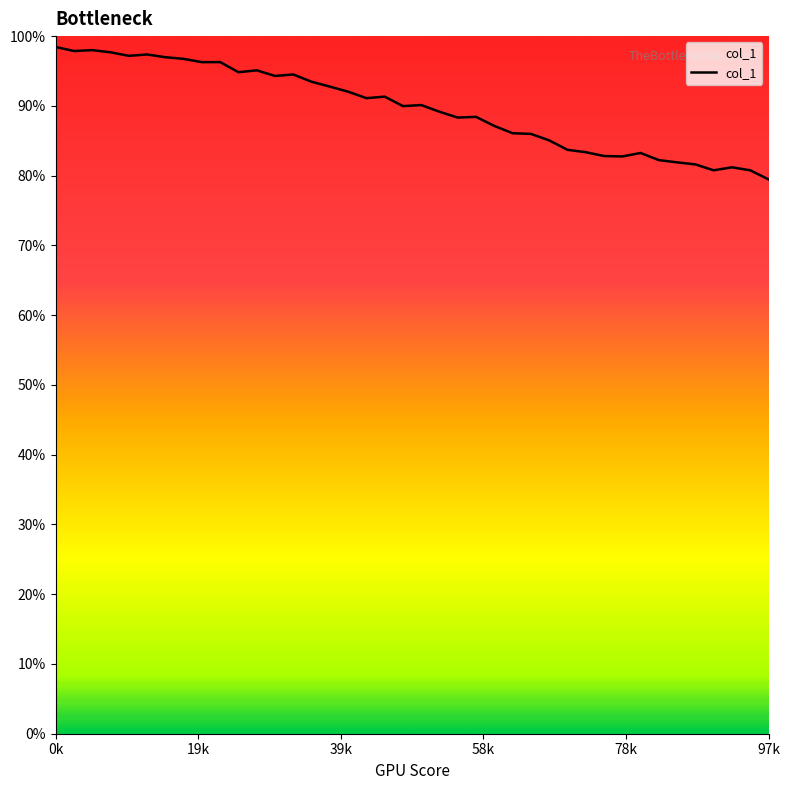

What is the maximum value shown in the chart?

98.4